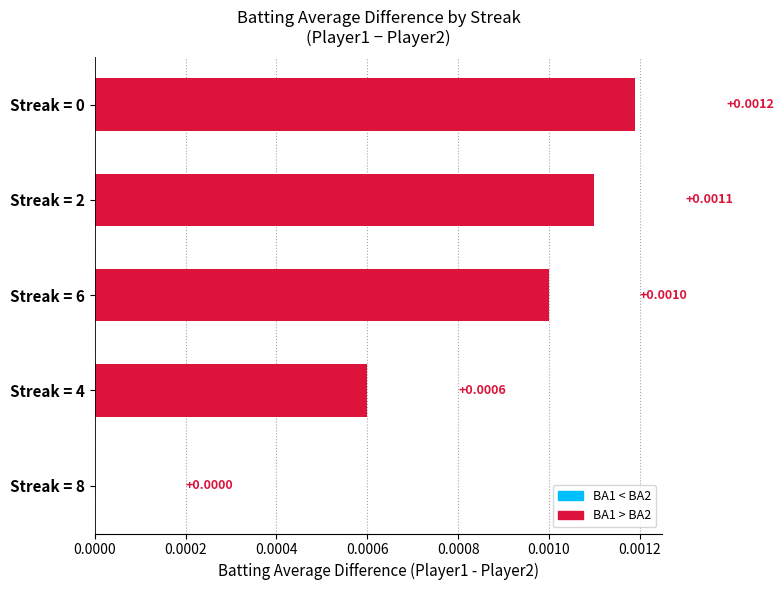

Between Streak = 6 and Streak = 4, which is larger?

Streak = 6